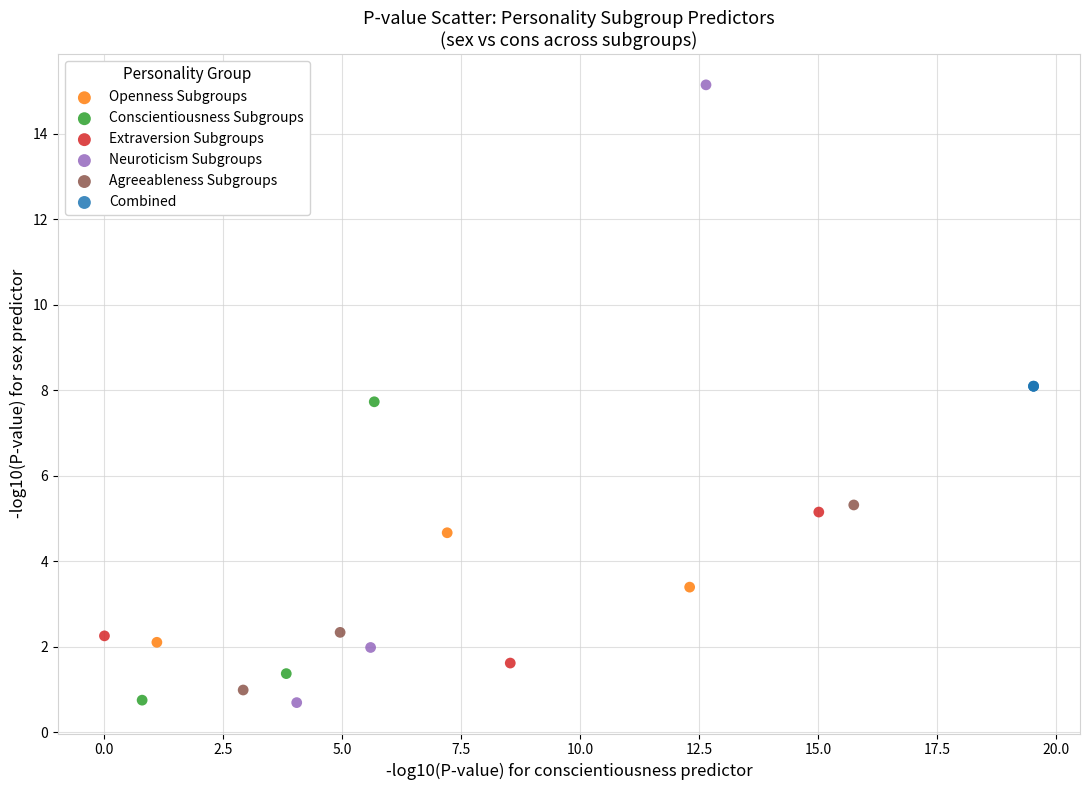

Which series contains the highest Y value?

Neuroticism Subgroups